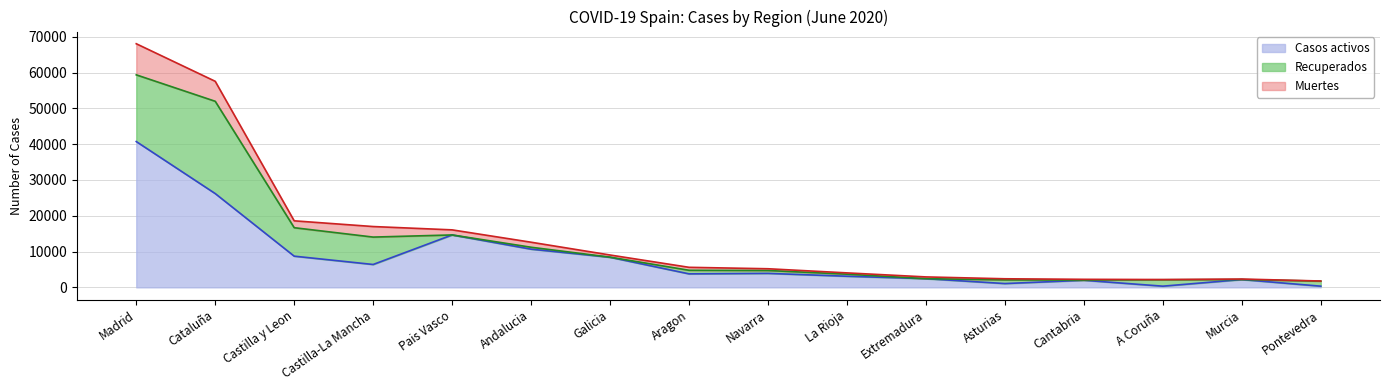

What is the difference between the maximum and second lowest values in the Casos activos series?

40403